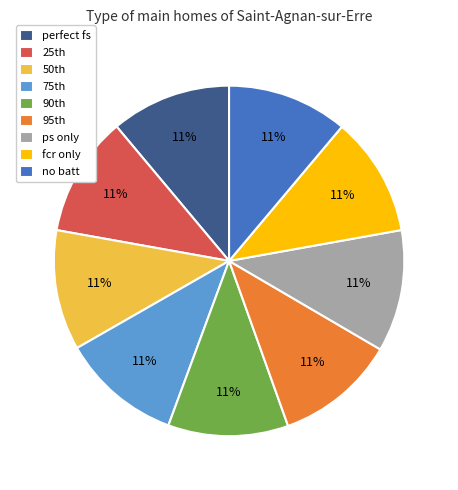

Count the number of slices in the pie.

9